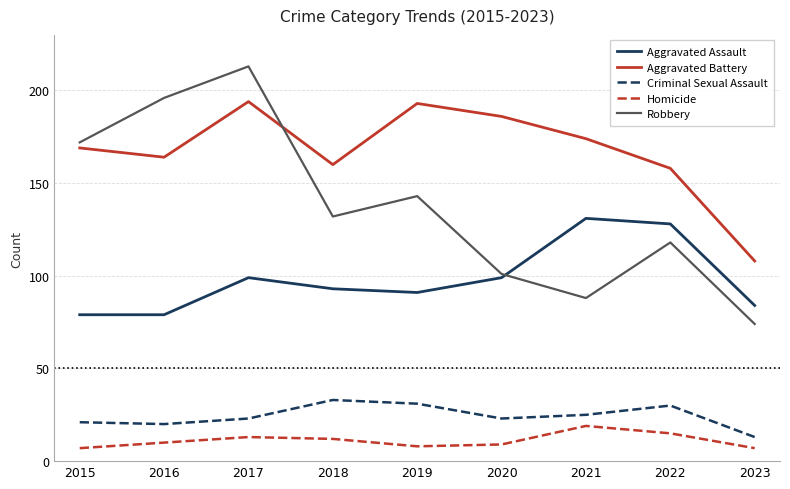

What is the difference between the Aggravated Assault values at 2019 and 2015?

12